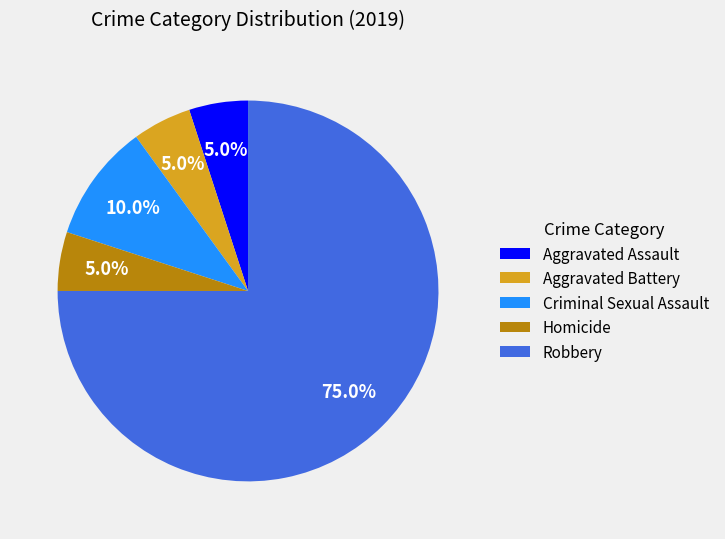

To the nearest percent, what is the difference between the largest and smallest slice percentages?

70%